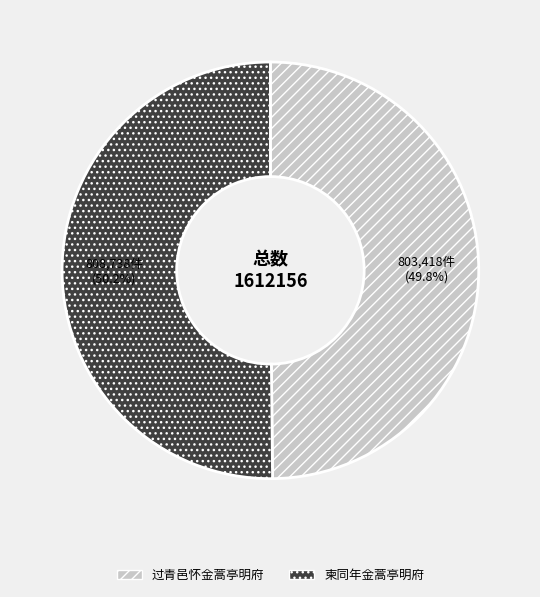

To the nearest percent, what portion does 柬同年金蒿亭明府 represent?

50%